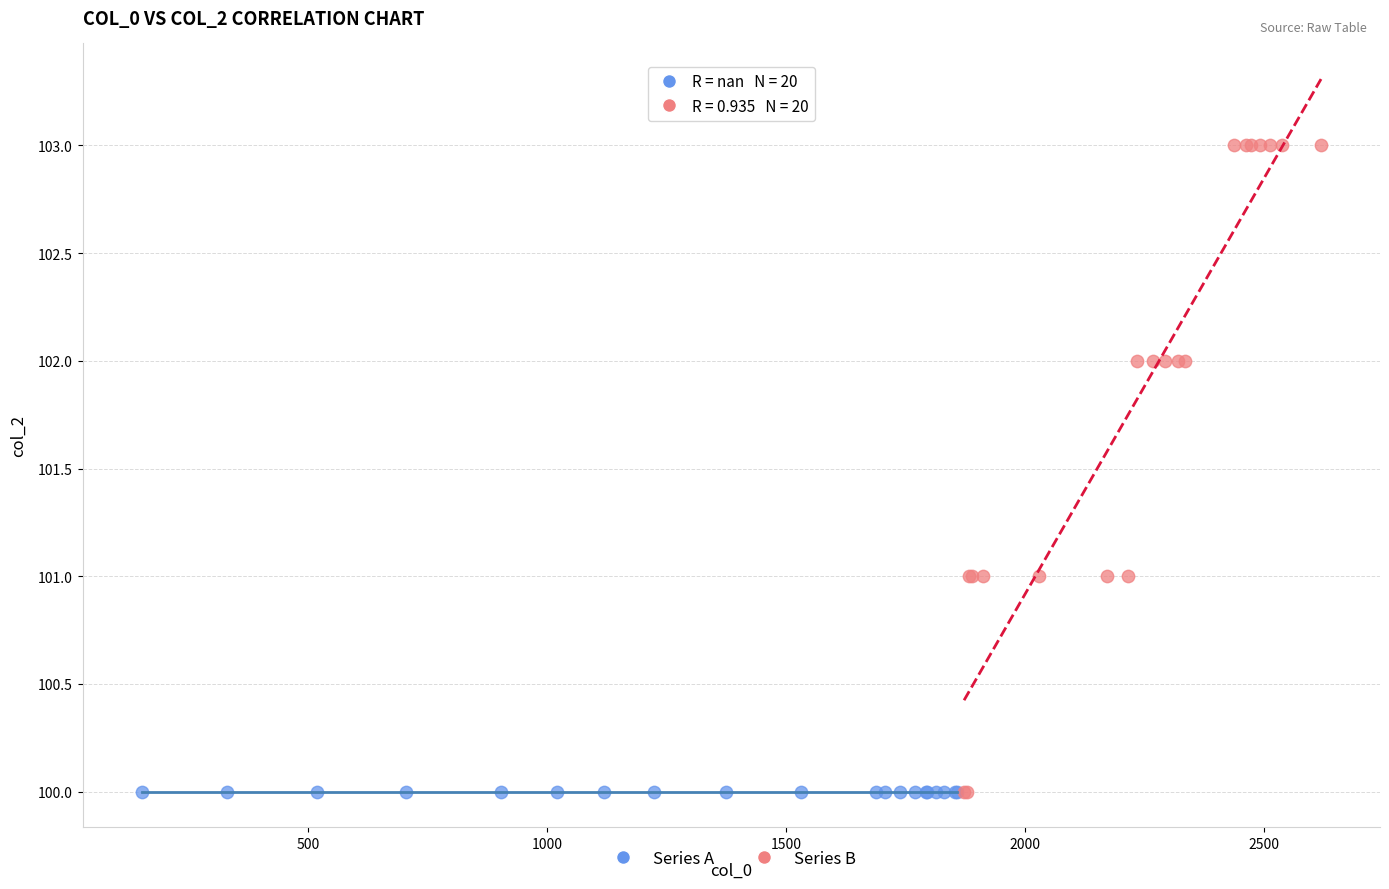

Which series contains the highest Y value?

Series B